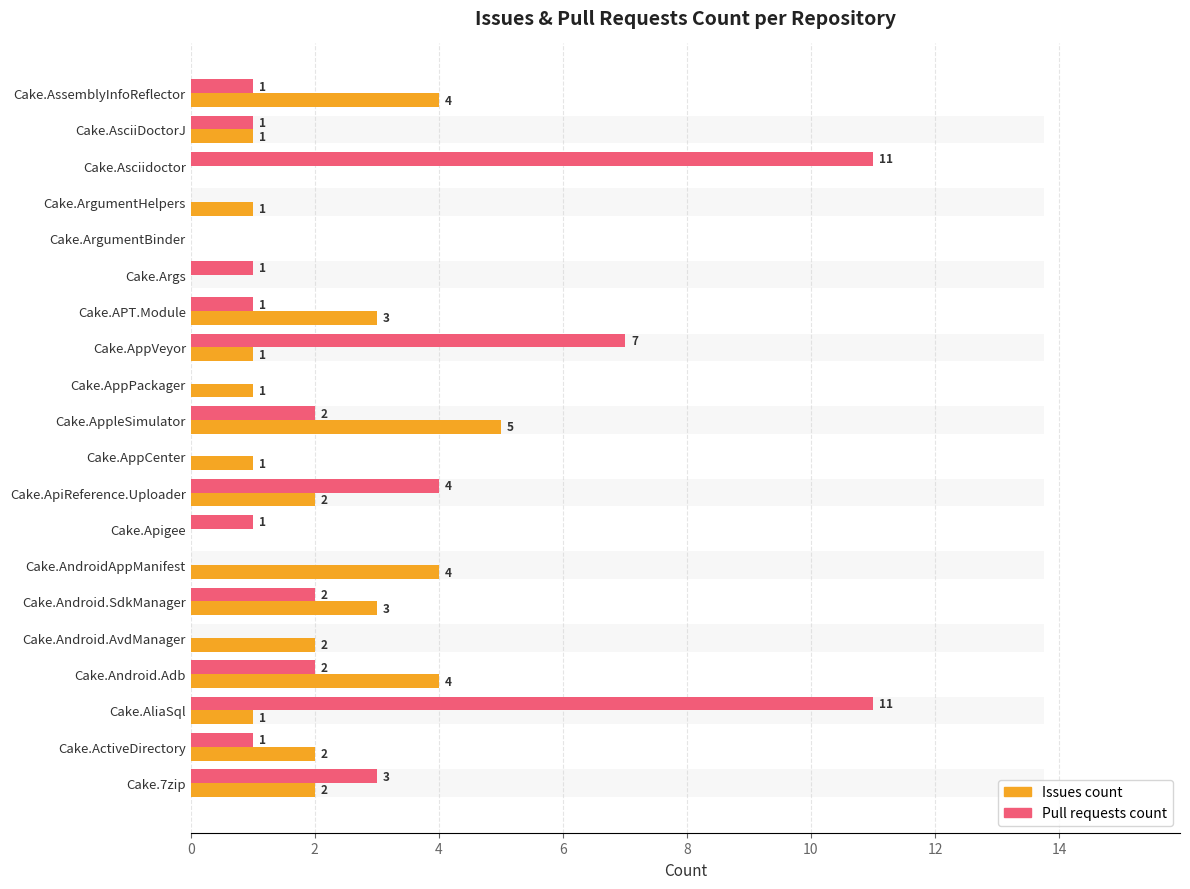

How many groups of bars are there?

20